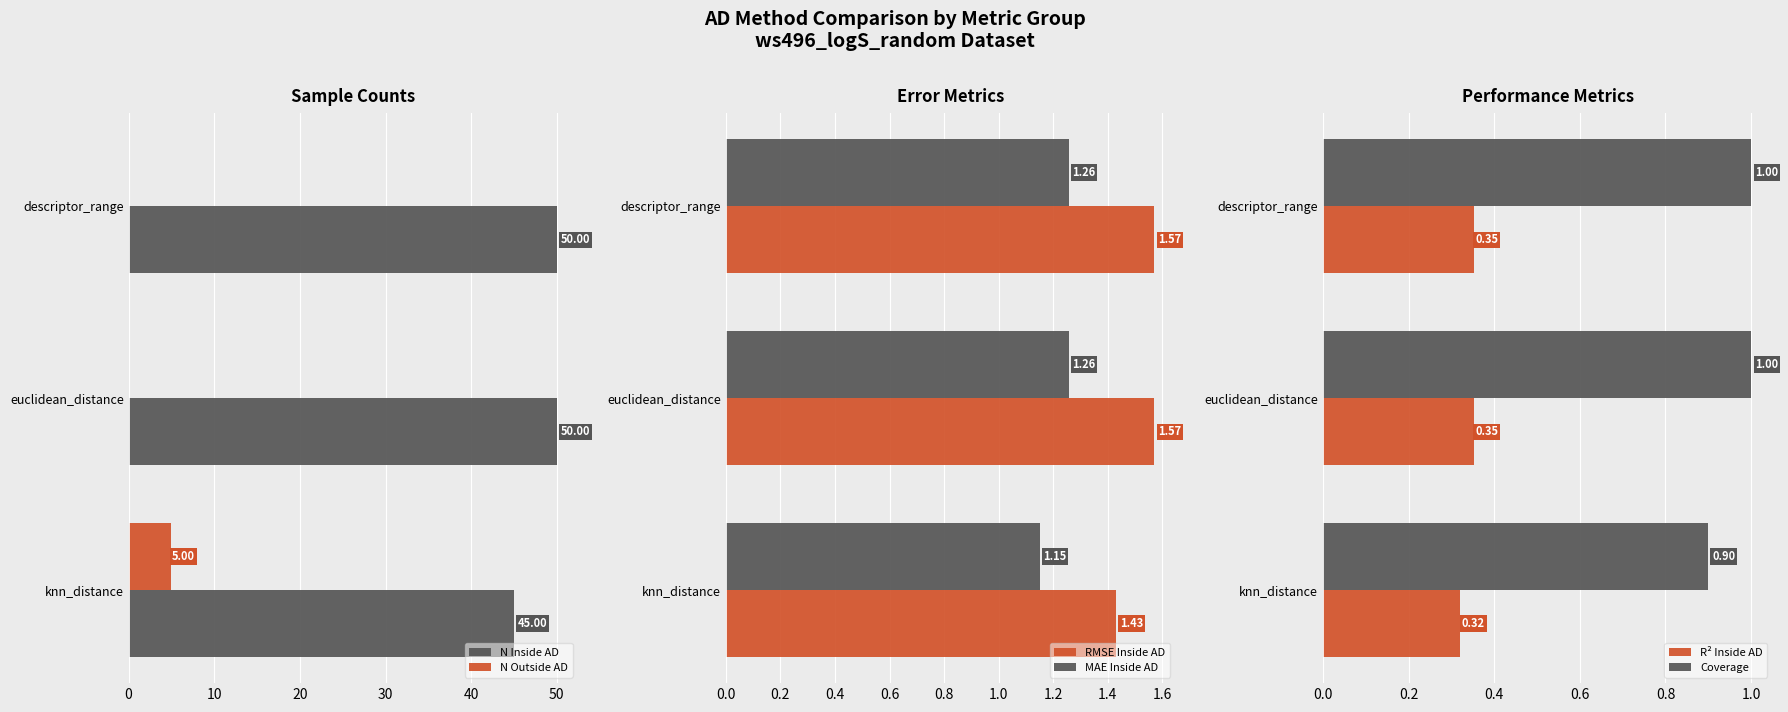

What are all the series names shown in the legend?

N Inside AD, N Outside AD, RMSE Inside AD, MAE Inside AD, R² Inside AD, Coverage